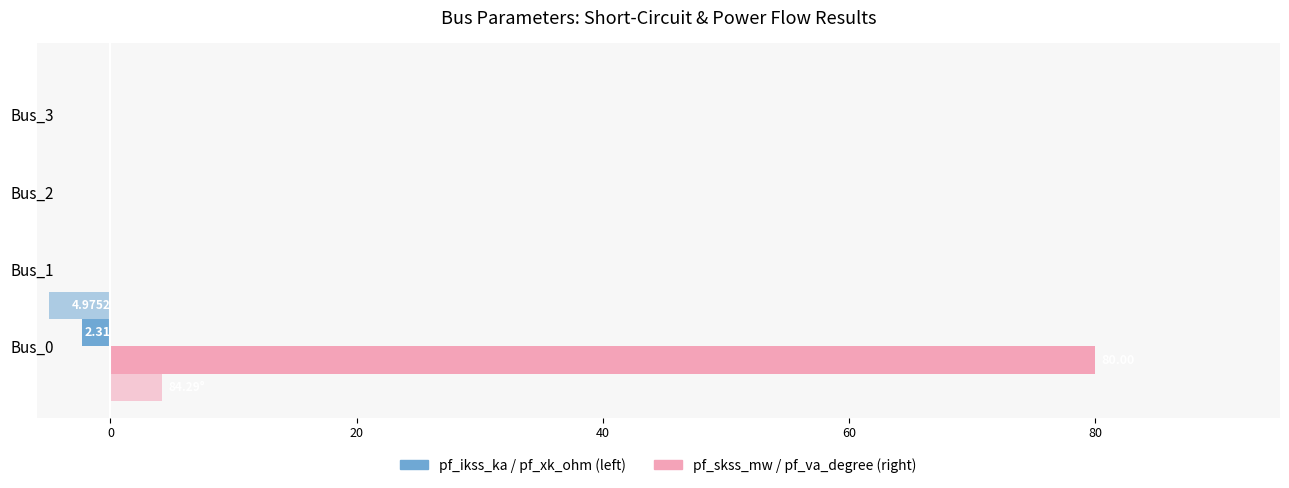

Which series has the largest total across all categories?

pf_skss_mw